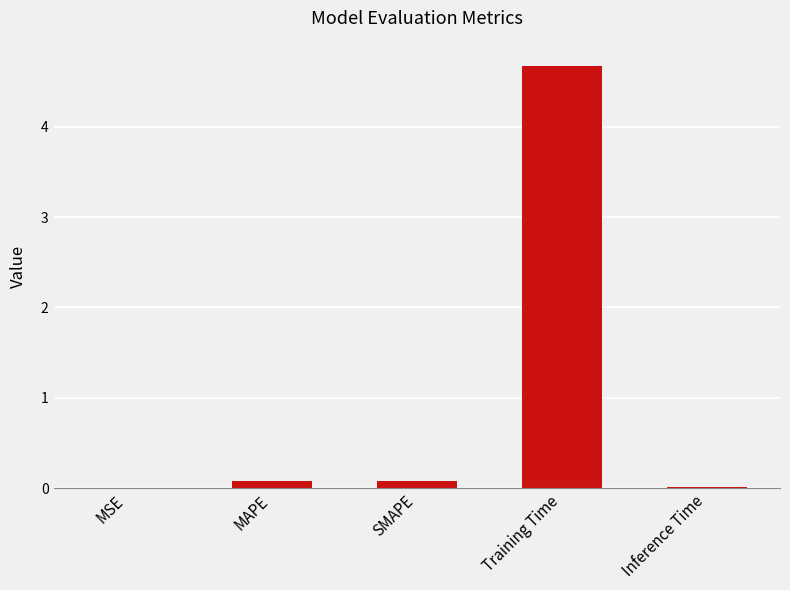

Which category has the highest value across all series?

Training Time